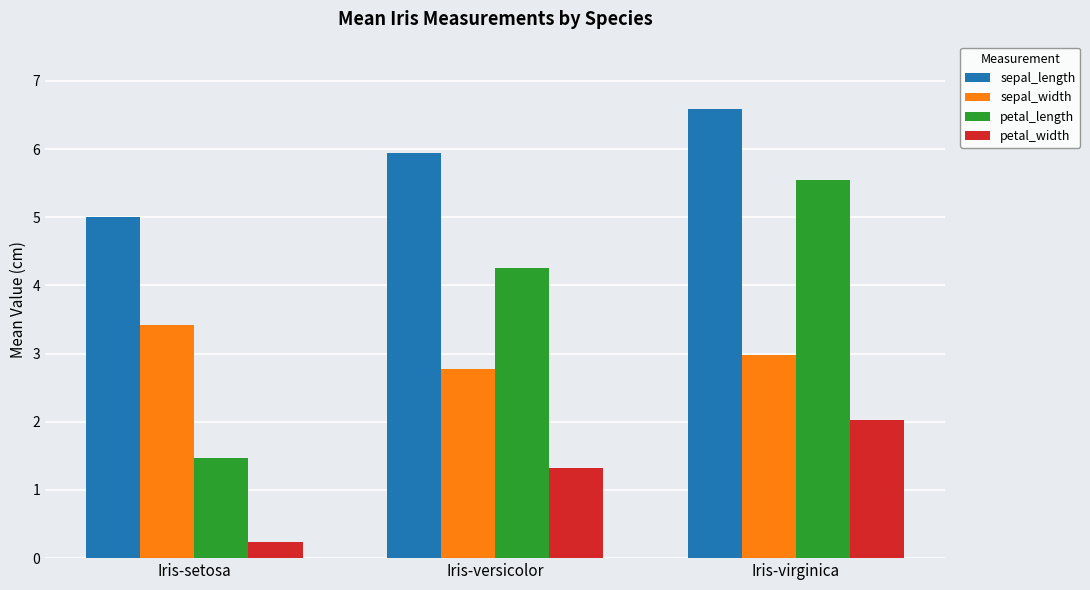

Read the sepal_width value at Iris-setosa.

3.4